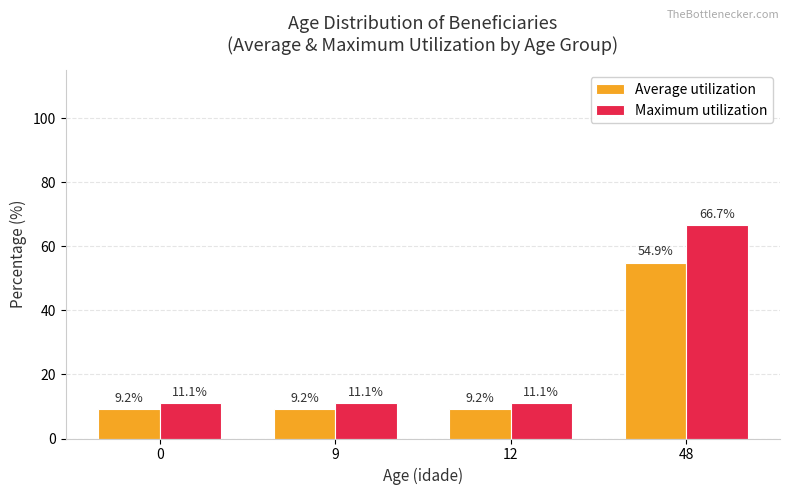

Rank the series by their maximum value, from highest to lowest.

Maximum utilization, Average utilization